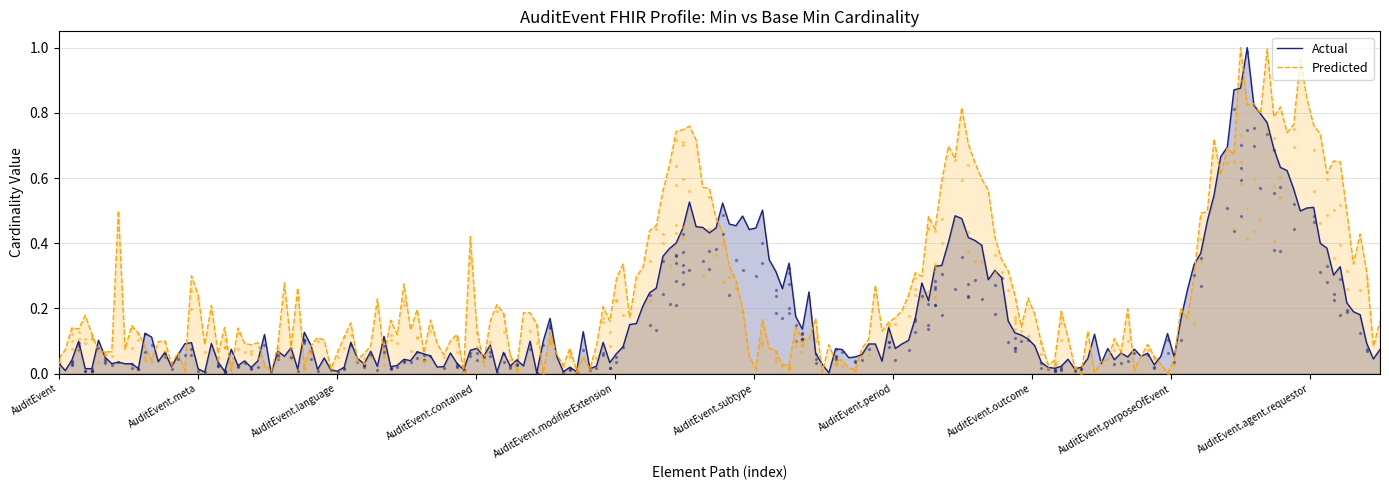

Is the value of Predicted at AuditEvent.recorded greater than the value of Actual at AuditEvent.text?

Yes